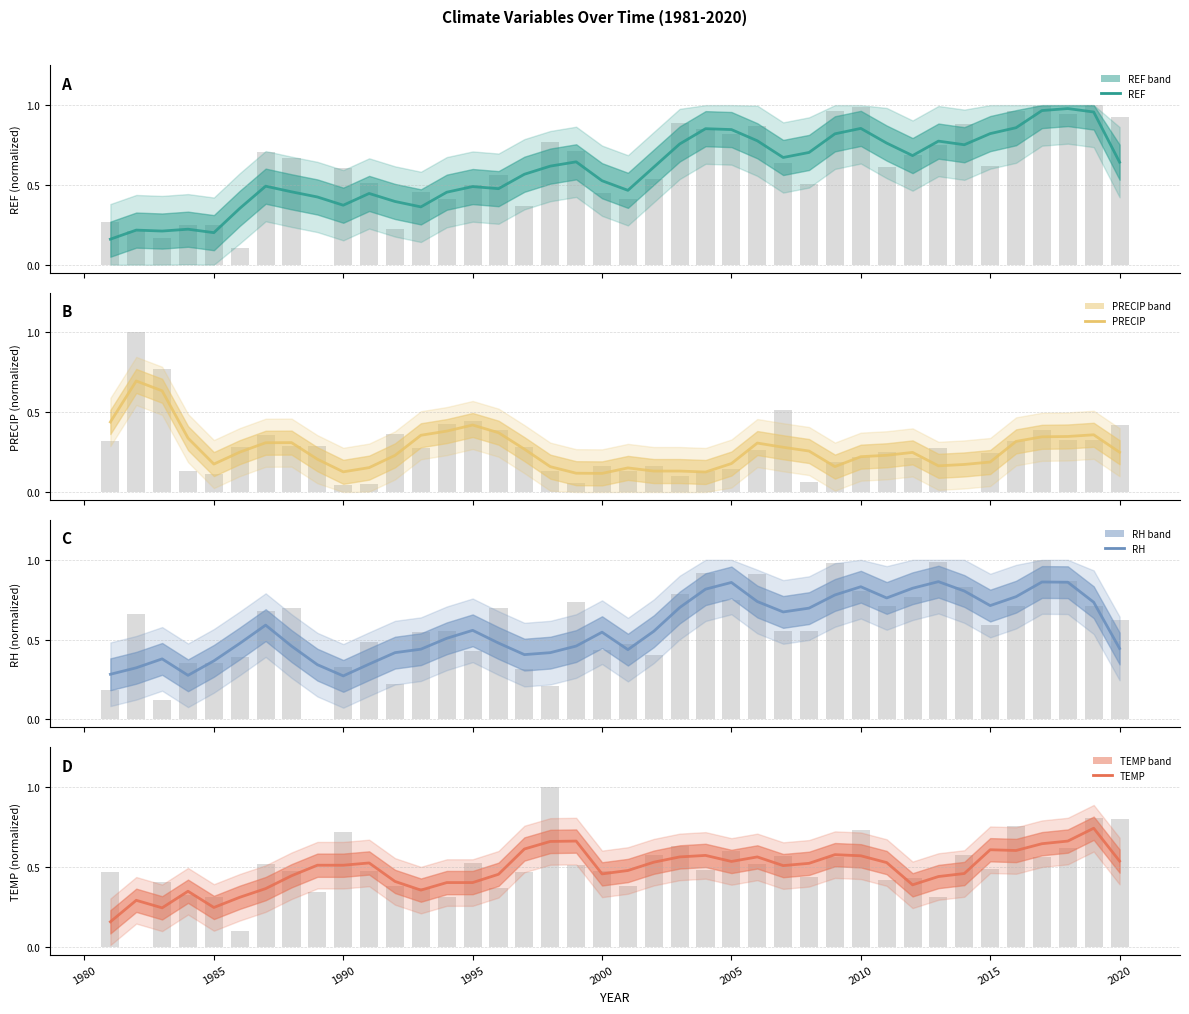

The value of REF at 2009 is 1.0. True or false?

True